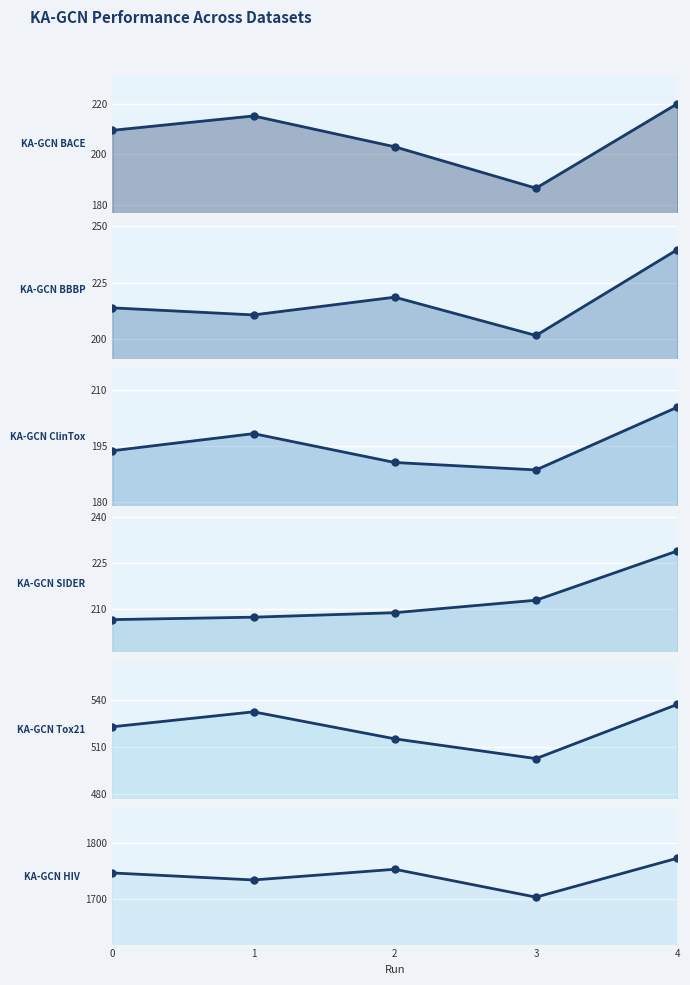

Does the chart display data point markers on the line(s)?

Yes